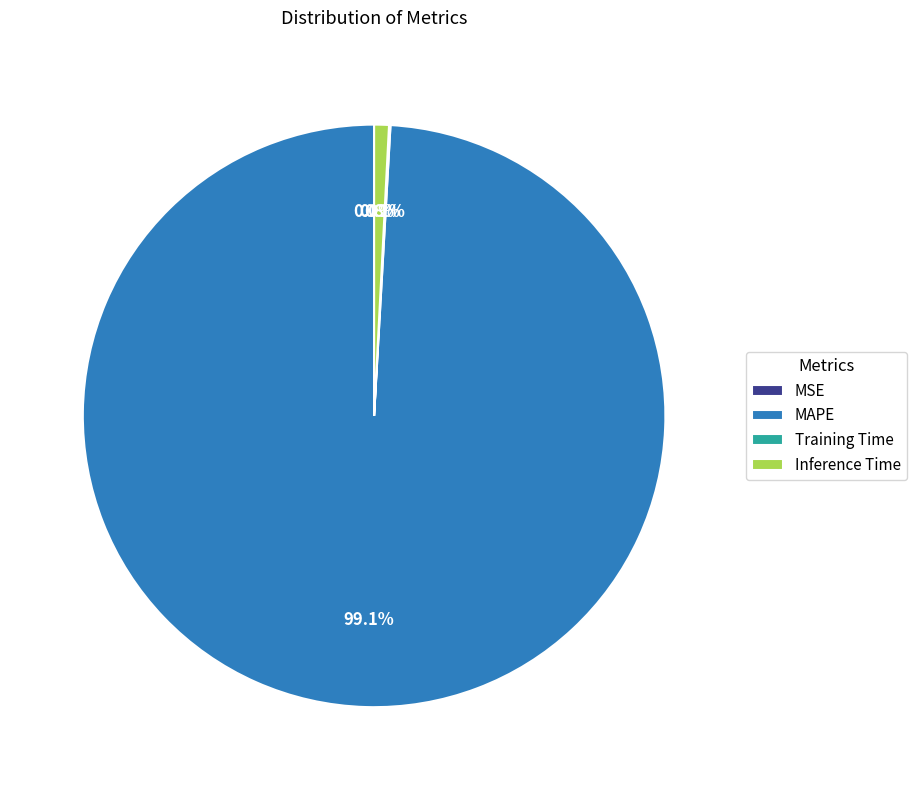

Is there a majority slice in this chart?

Yes